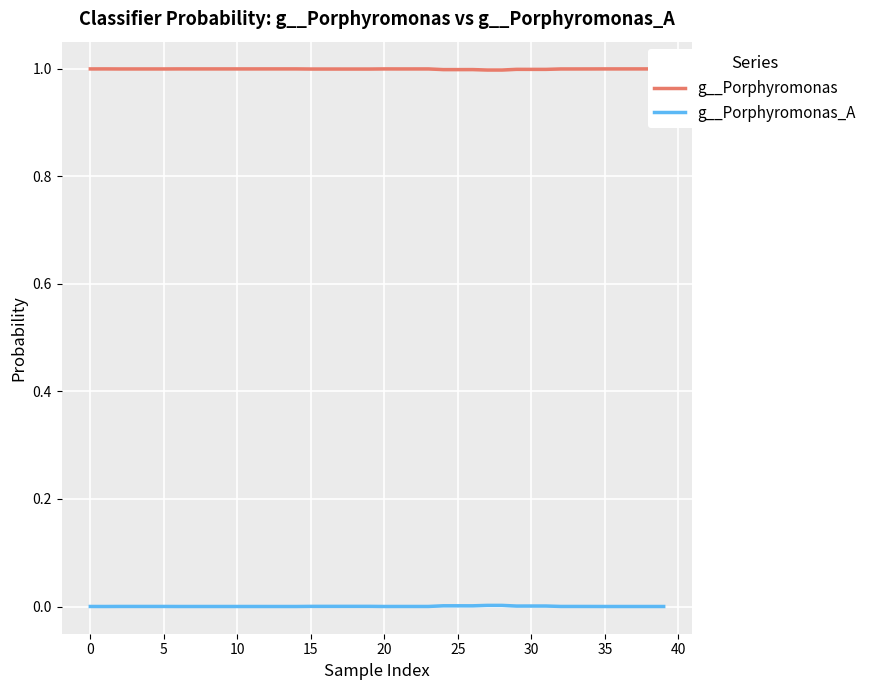

What is the label of the 16th point from the right?

24